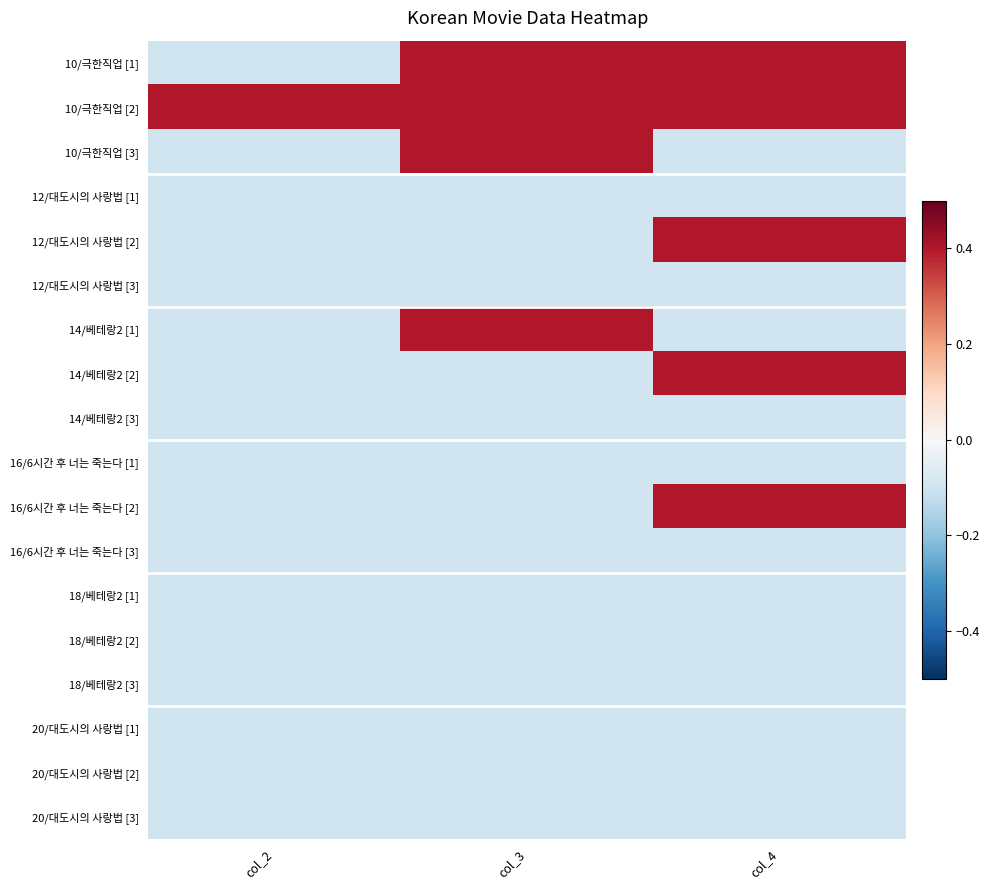

Which has a higher value, col_2 or col_3?

col_3